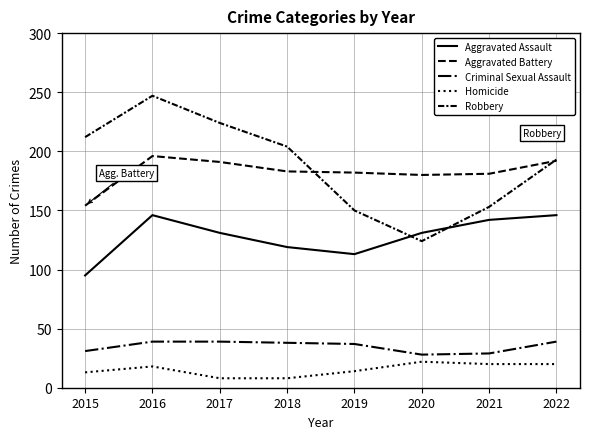

Where is Criminal Sexual Assault nearest to the value 33?

2015